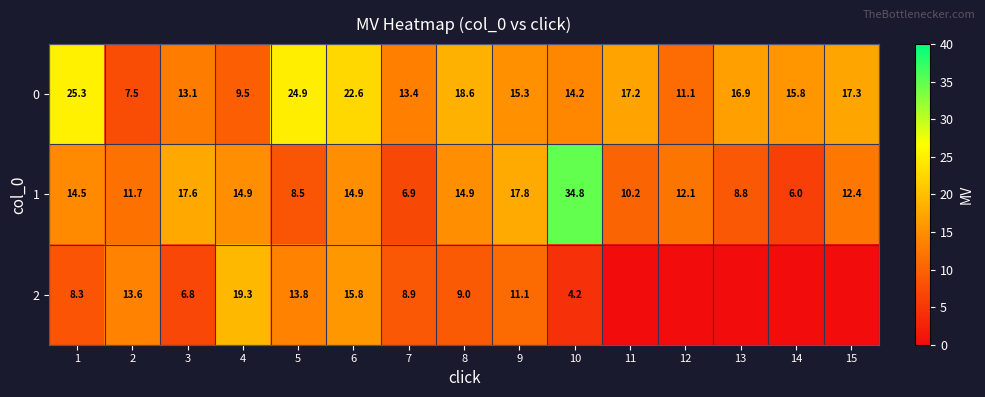

Between 2 and 7, which series saw the biggest shift?

0